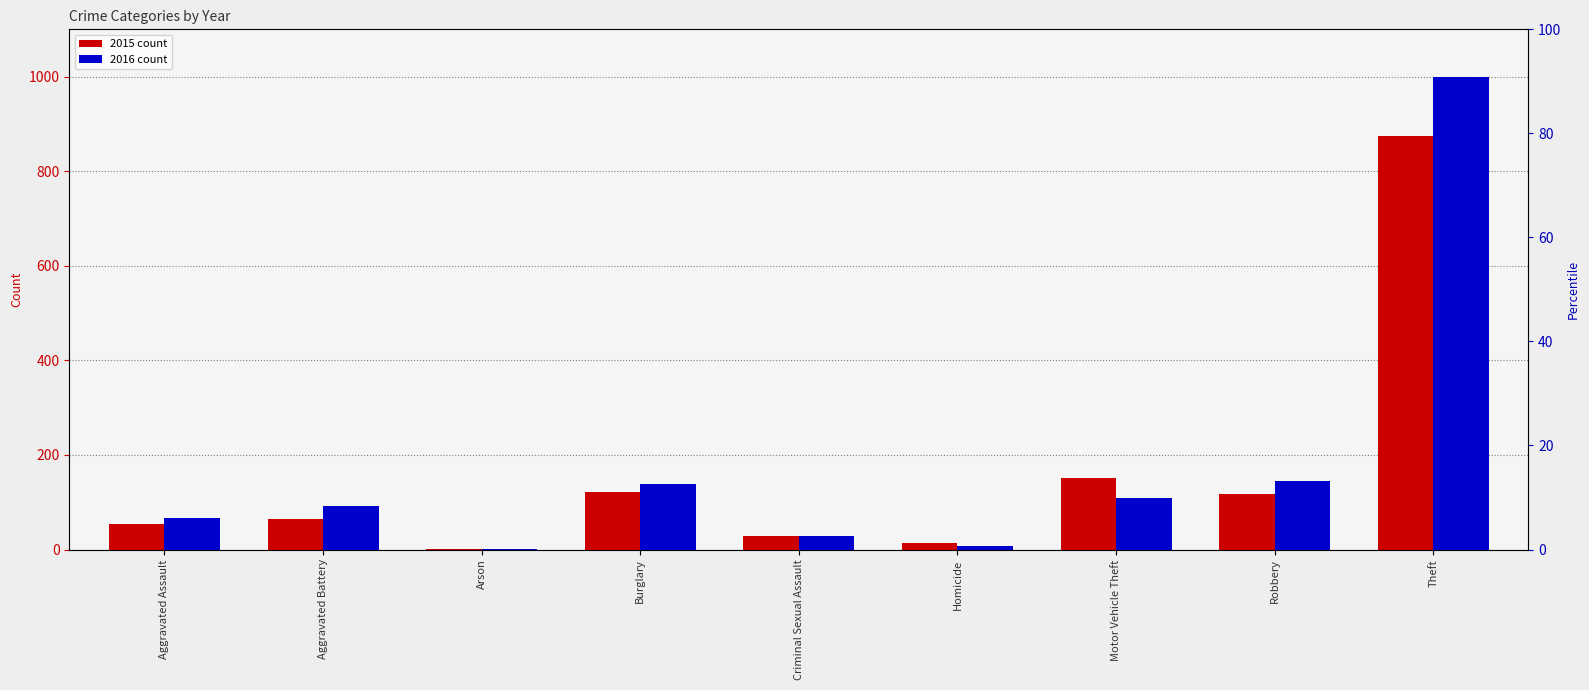

Is it true that 2015 equals 152 at Motor Vehicle Theft?

True